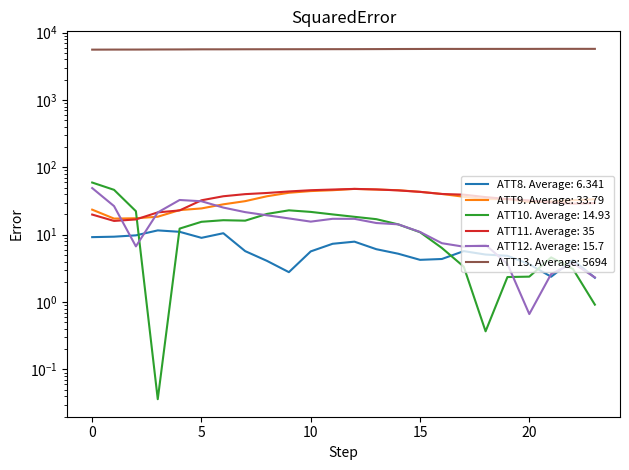

Does the chart display data point markers on the line(s)?

No